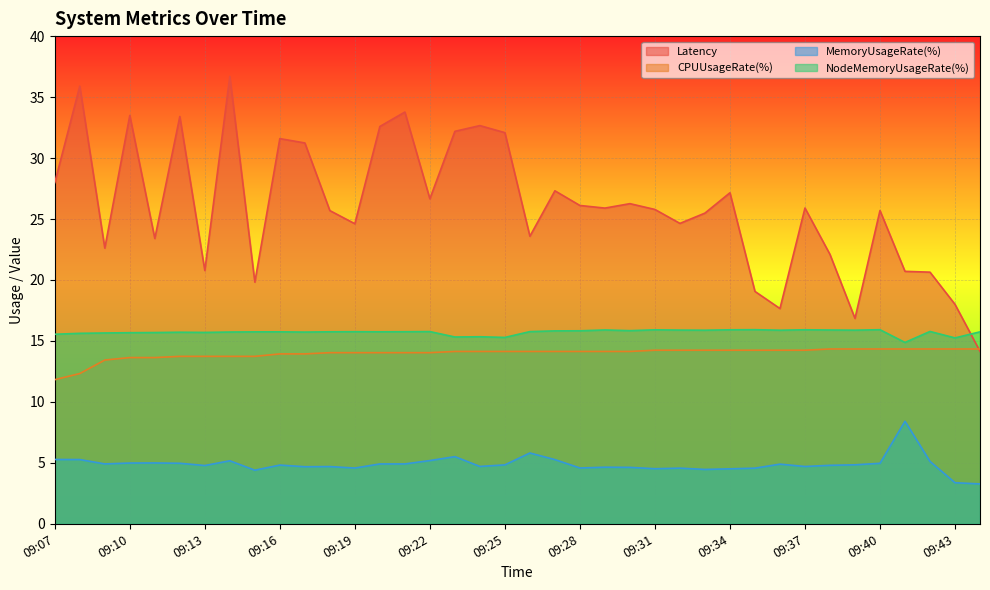

How many values in the NodeMemoryUsageRate(%) series exceed 15?

37